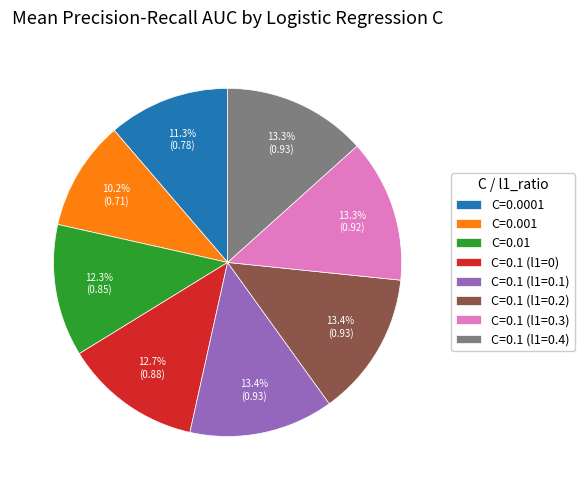

How many slices are in this pie chart?

8